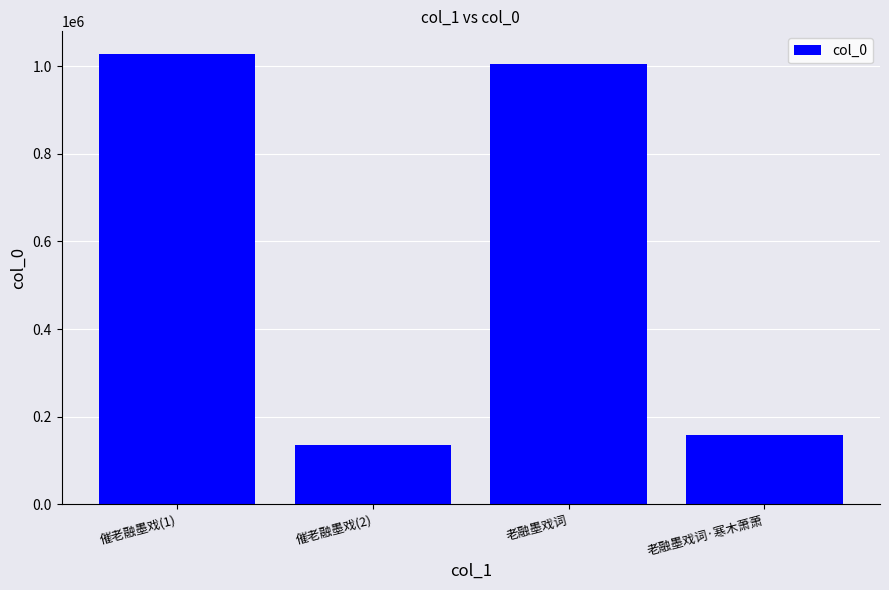

What is the value of the 1st bar from the left?

1028228